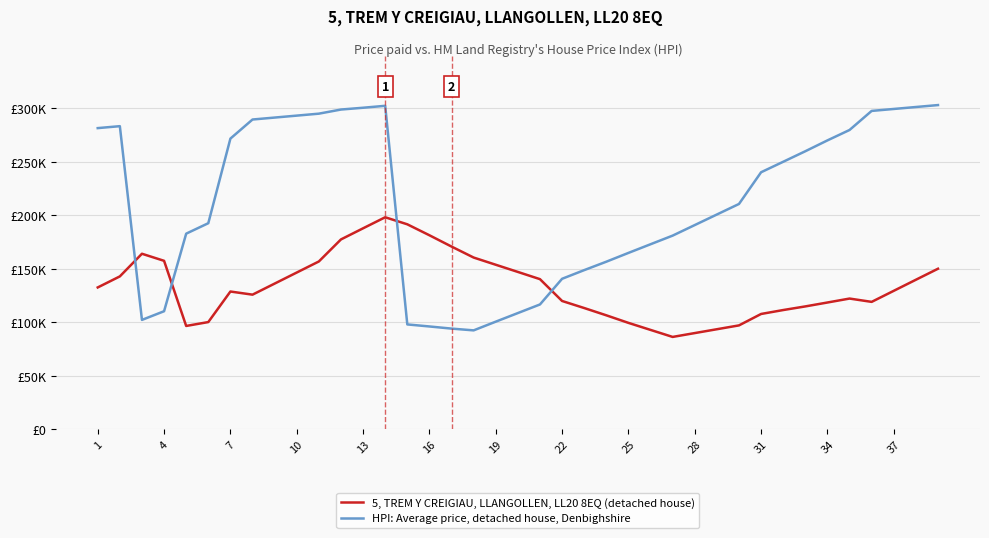

List the series in order of their peak value, lowest first.

5, TREM Y CREIGIAU, LLANGOLLEN, LL20 8EQ (detached house), HPI: Average price, detached house, Denbighshire